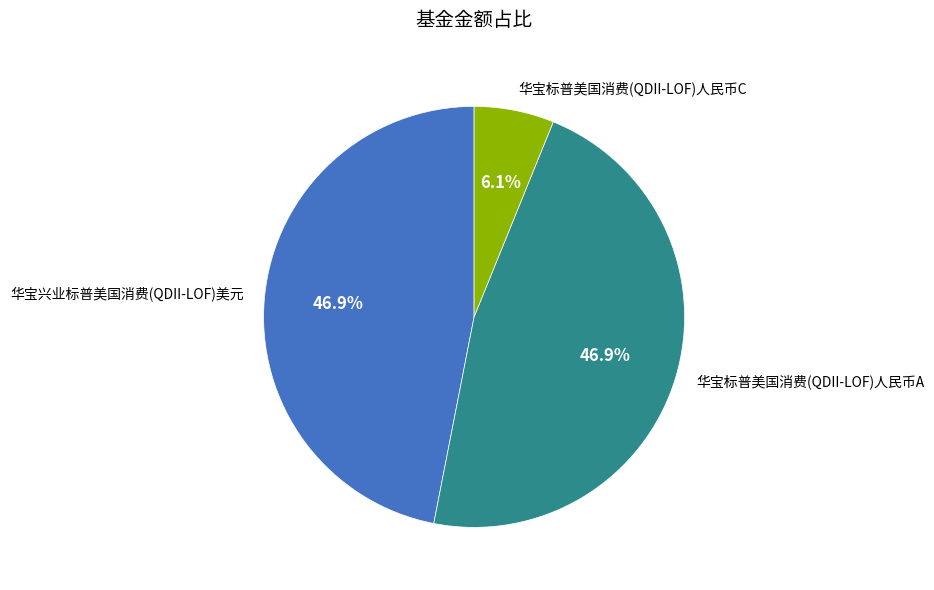

What percentage is NOT represented by 华宝标普美国消费(QDII-LOF)人民币A?

53.1%